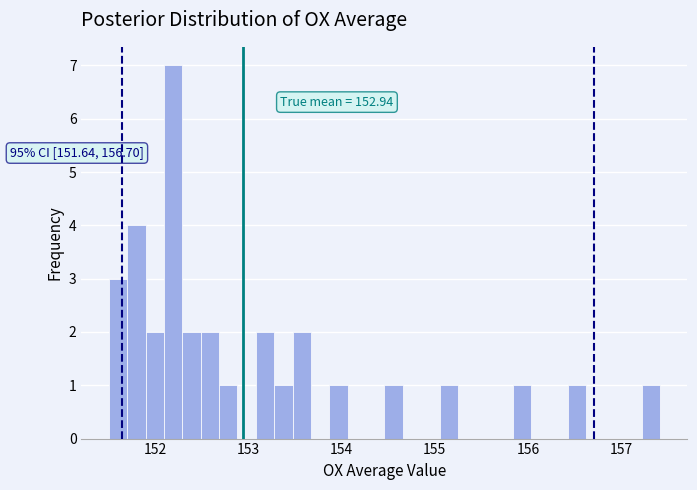

Around what value on the x-axis is the tallest bar? Give the approximate position of its centre, as read against the axis.

152.2